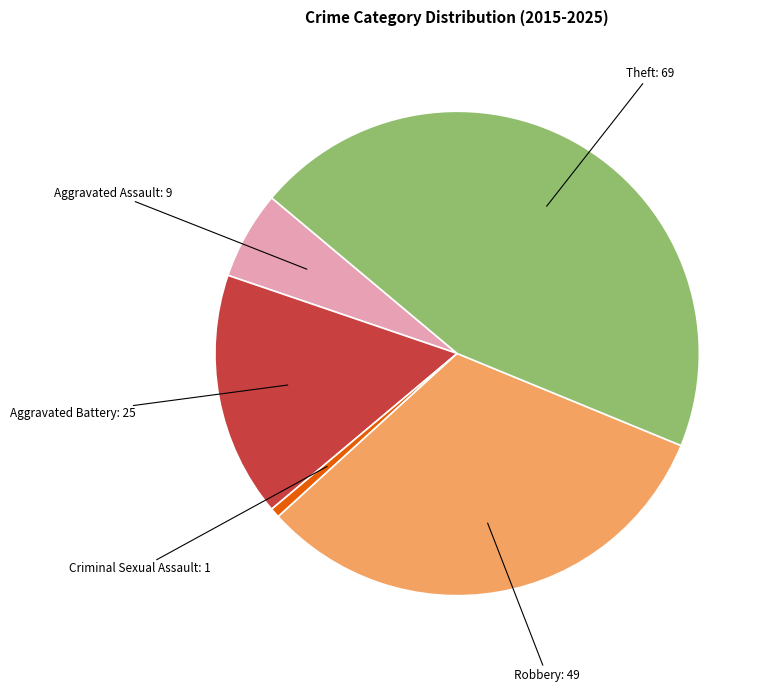

Is there a majority slice in this chart?

No